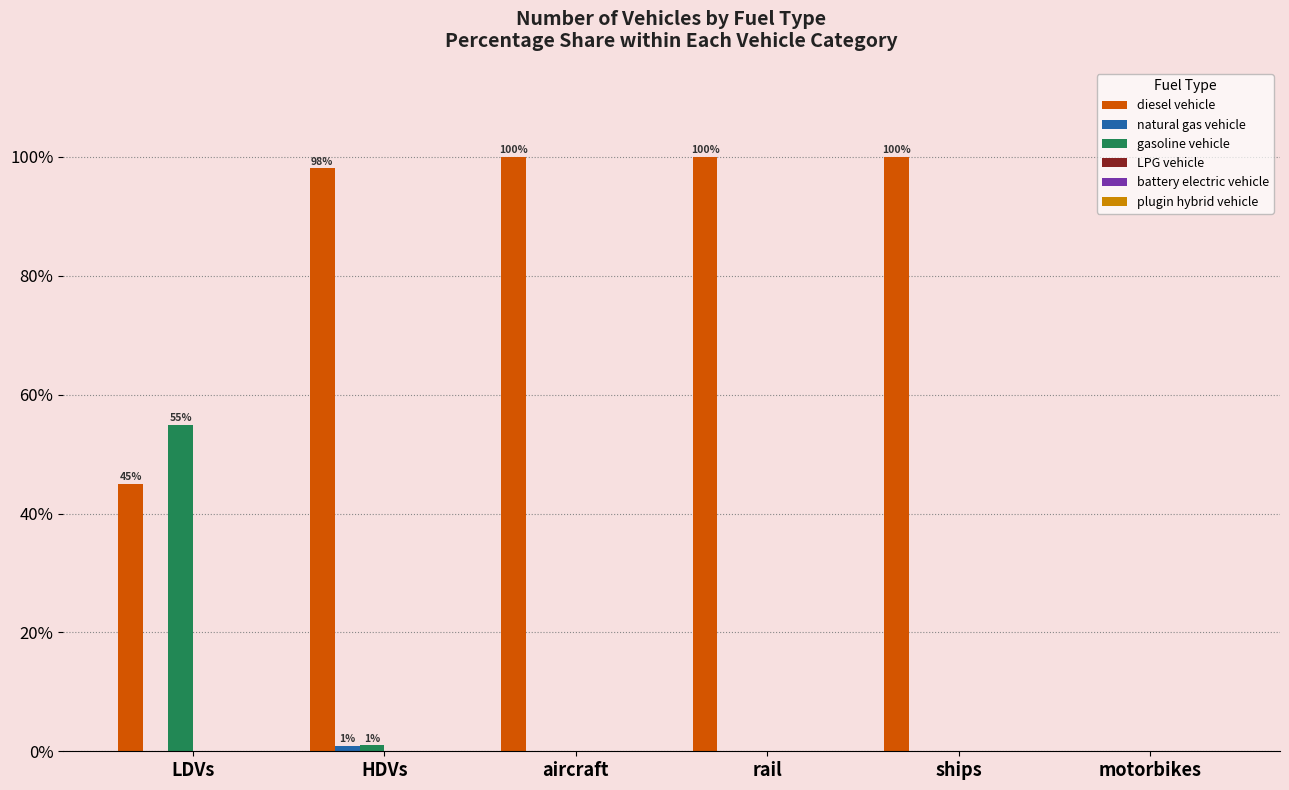

Which series has the largest total across all categories?

diesel vehicle